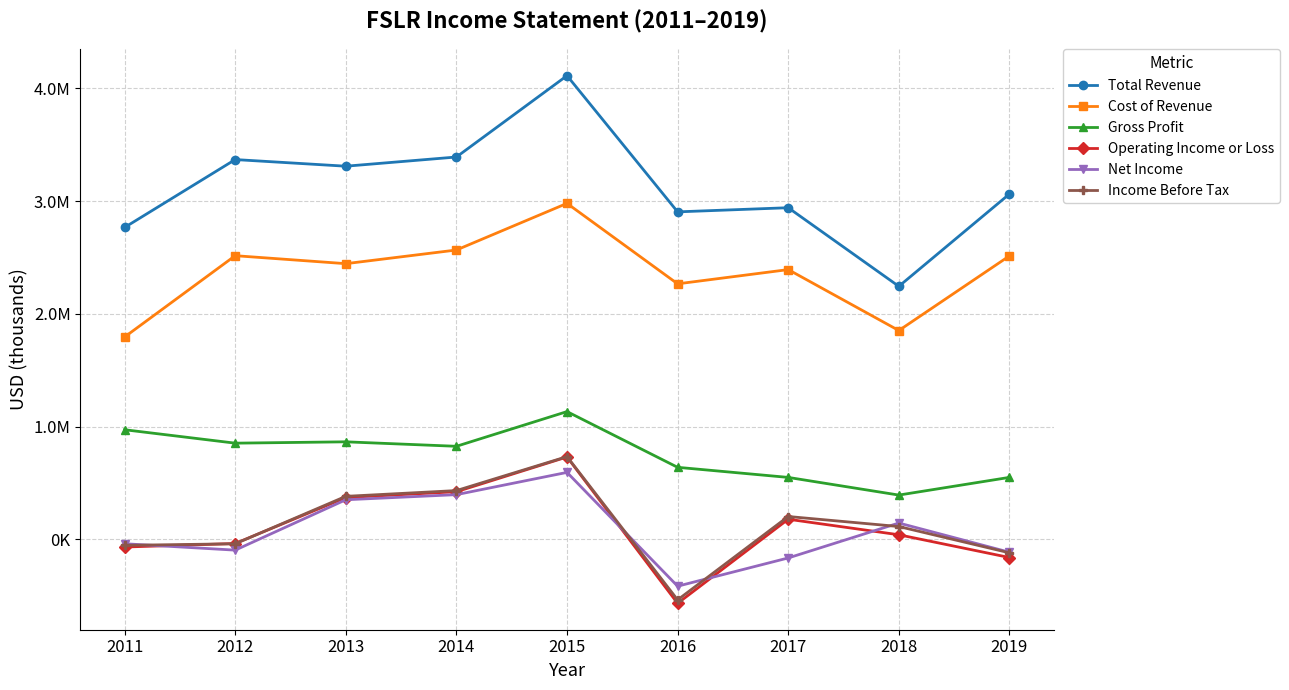

Between 2015 and 2018, which series saw the biggest shift?

Total Revenue